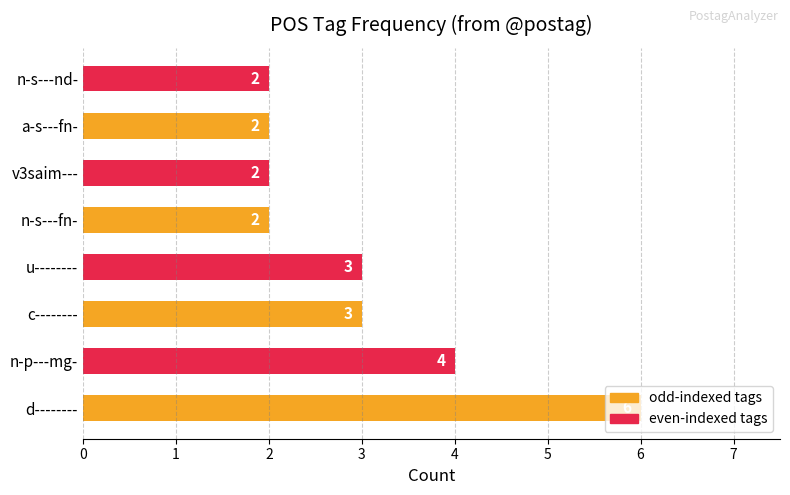

Approximately how many times larger is the value at n-s---fn- compared to v3saim---?

1.0